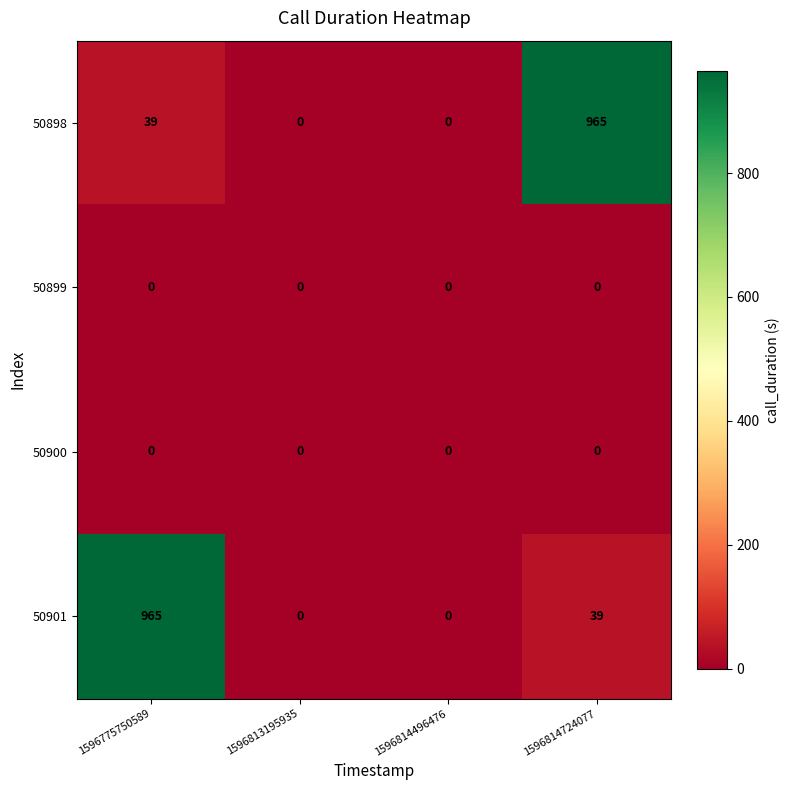

Between 1596814496476 and 1596814724077, which series saw the biggest shift?

50898